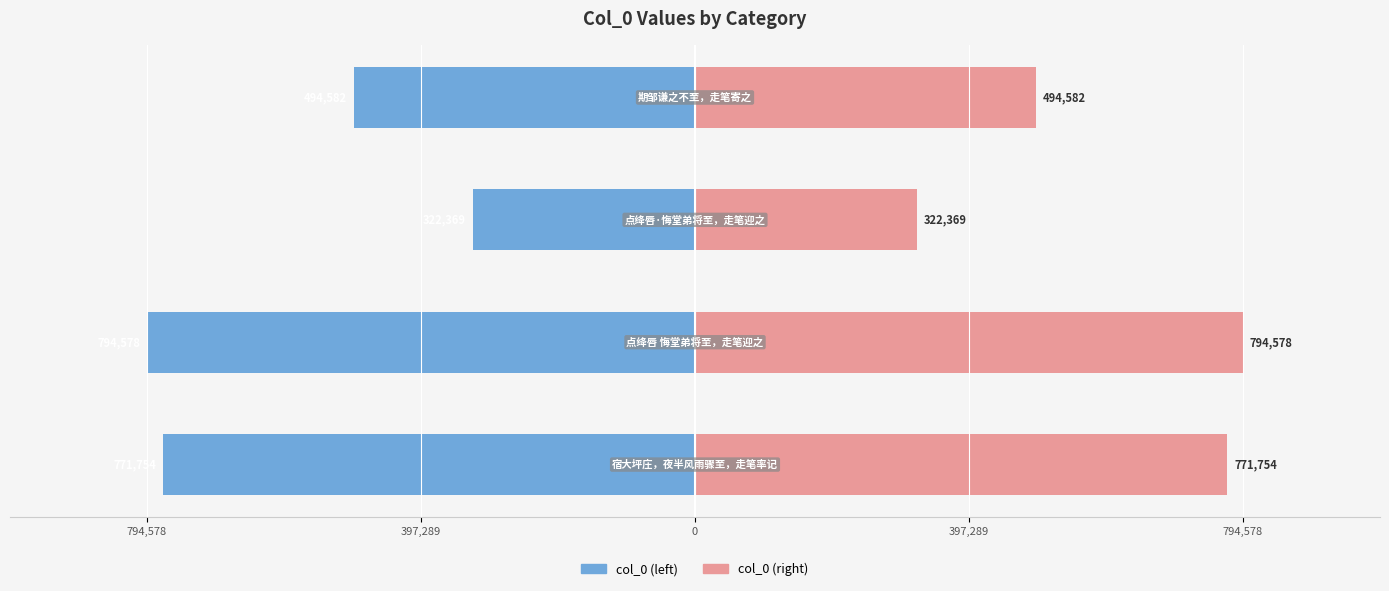

The col_0 (right) series shows 0.4 at 0. True or false?

False